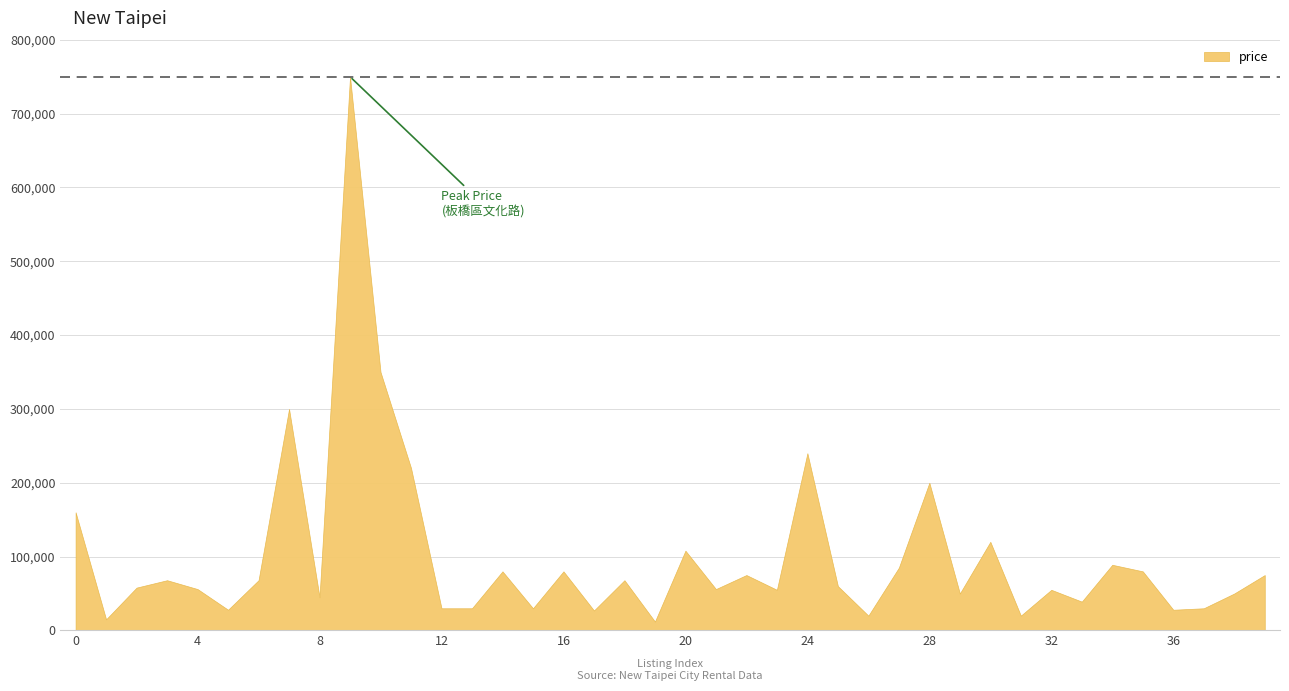

Where is the data nearest to the value 381000?

10